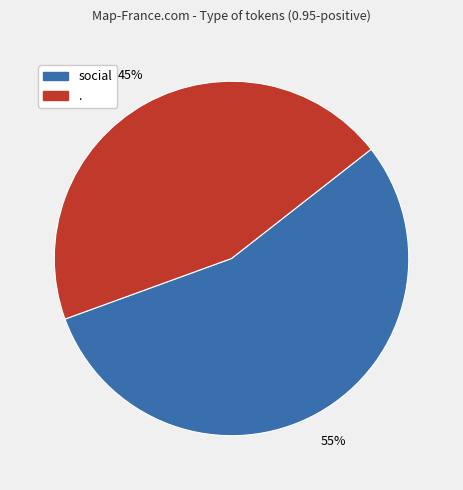

Is there a majority slice in this chart?

Yes